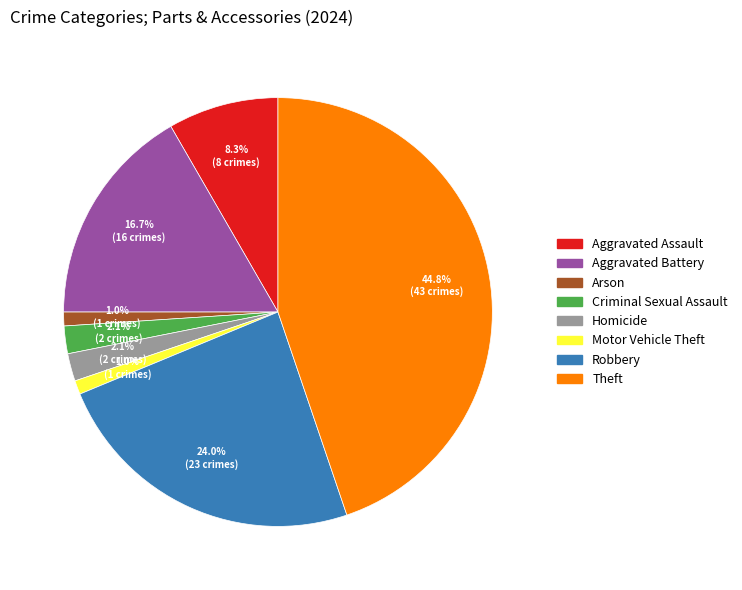

Which slice is the largest?

Theft